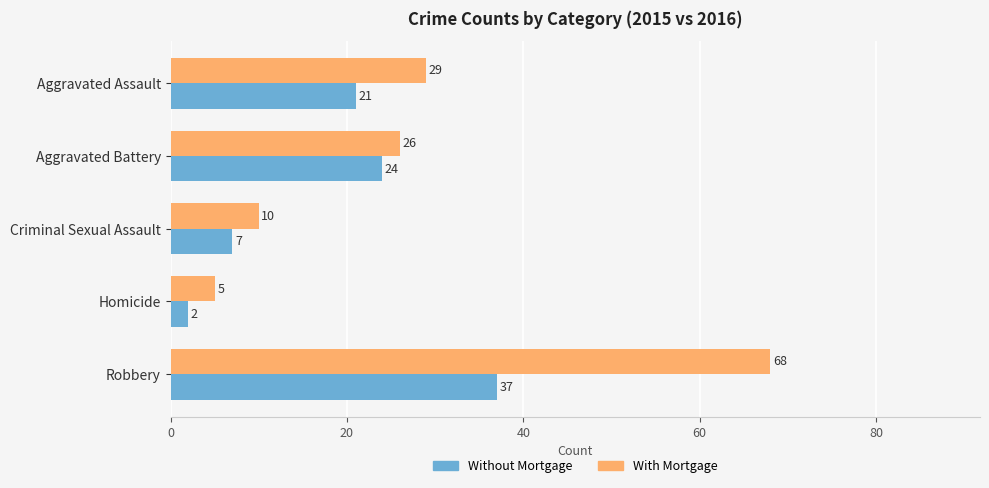

Where is With Mortgage nearest to the value 36?

Aggravated Assault